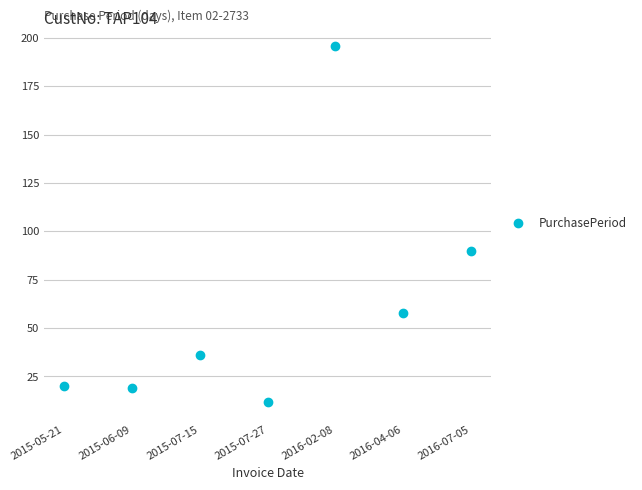

How many points are higher than both their immediate neighbors (excluding endpoints)?

2